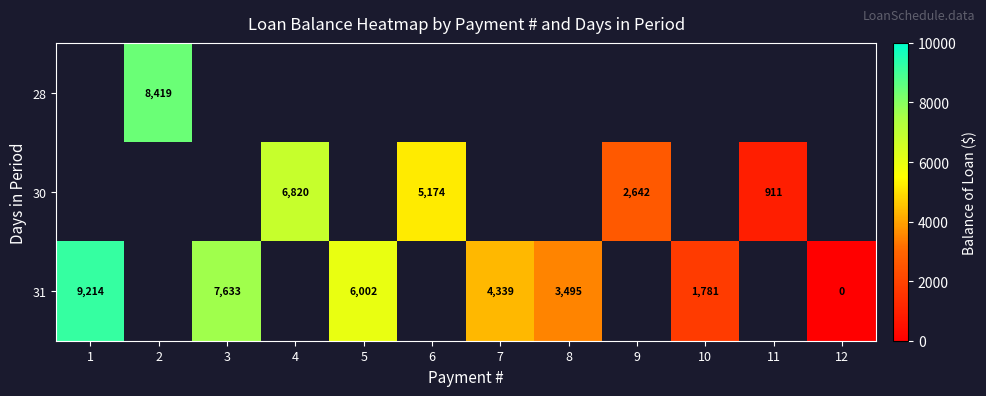

Between 8 and 3, which is larger?

3